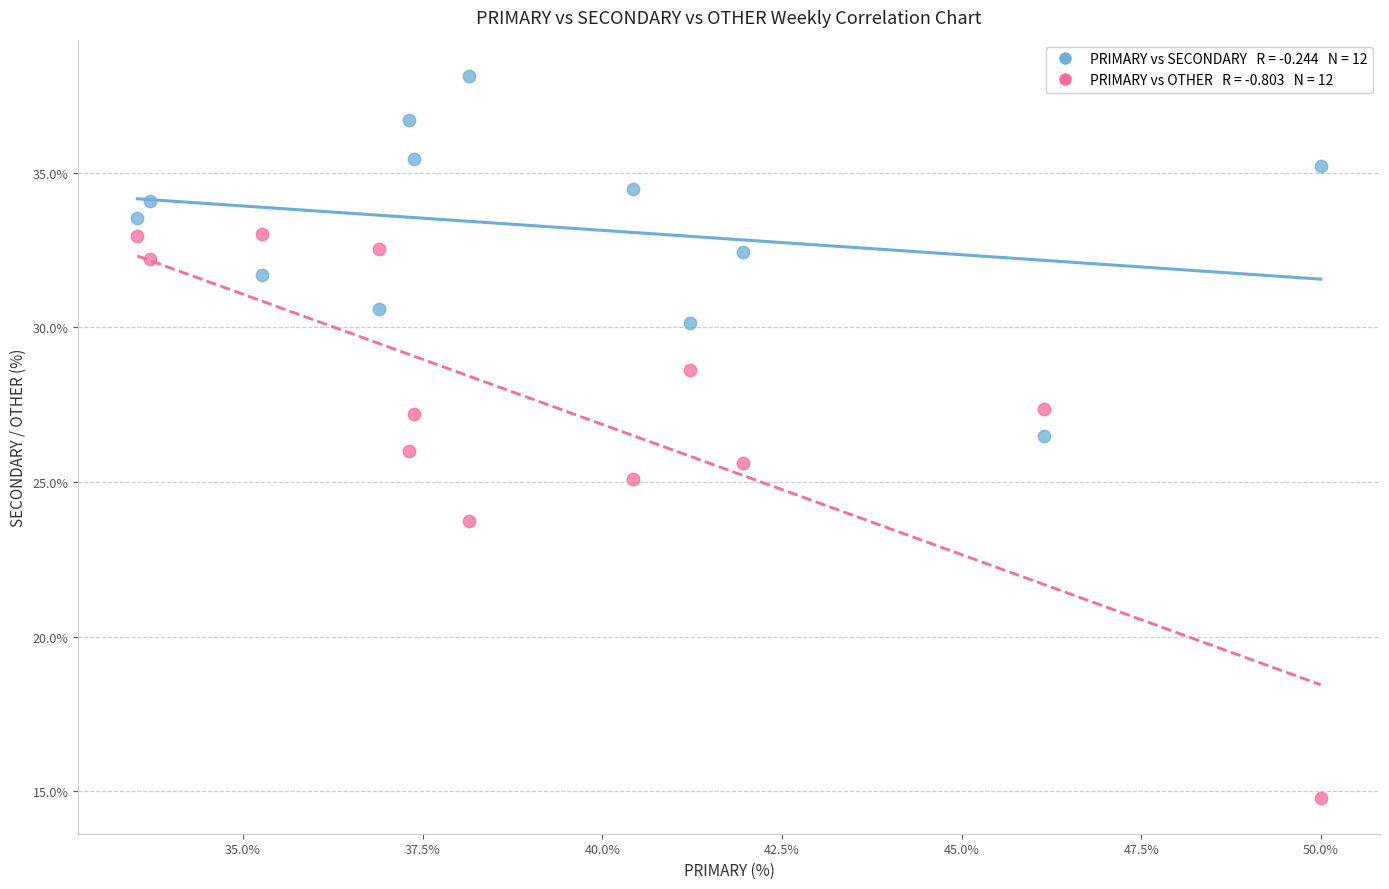

Across all data points, what is the range of X values (max minus min)?

16.5